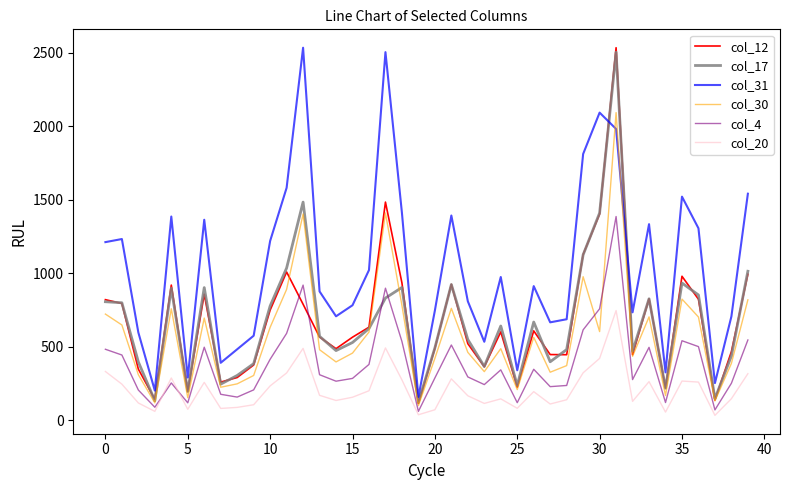

Which series has the largest total across all categories?

col_31